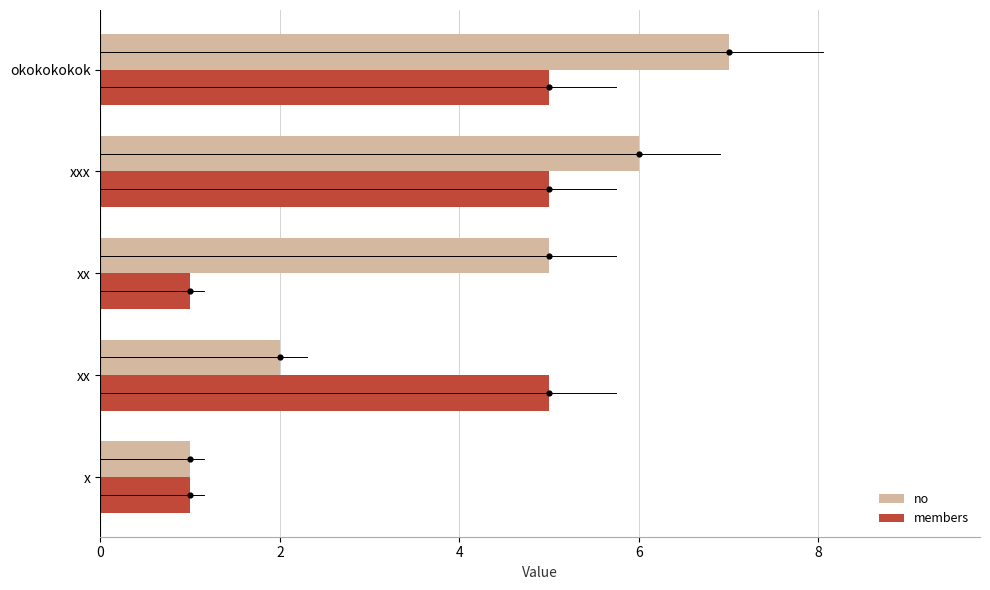

Which series reaches the maximum Y coordinate?

no